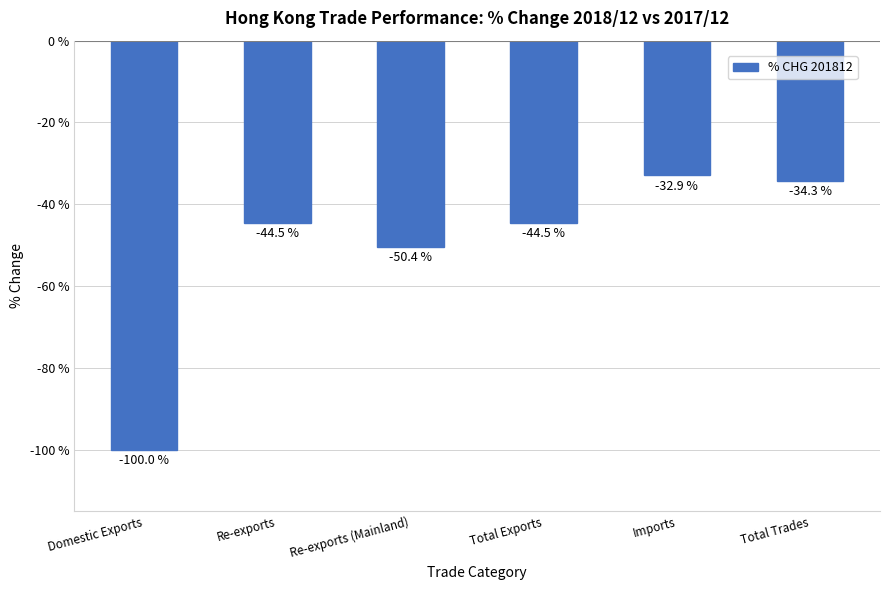

Which label corresponds to the largest value in the chart?

Imports